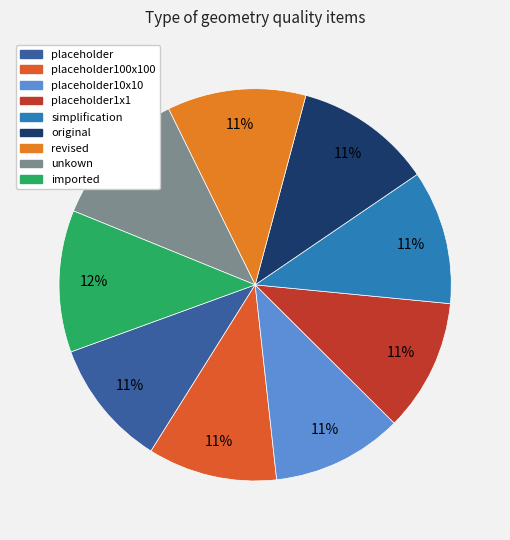

How many segments does this pie chart have?

9